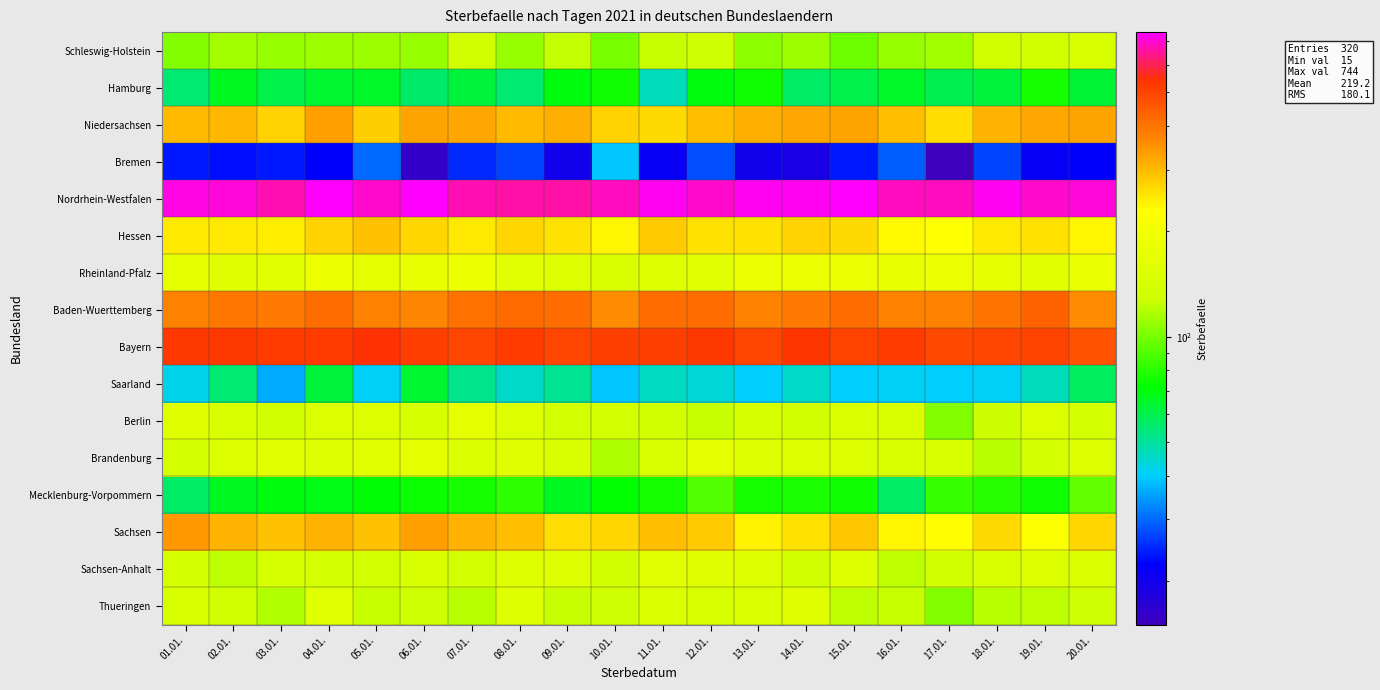

How many series are shown in this chart?

16